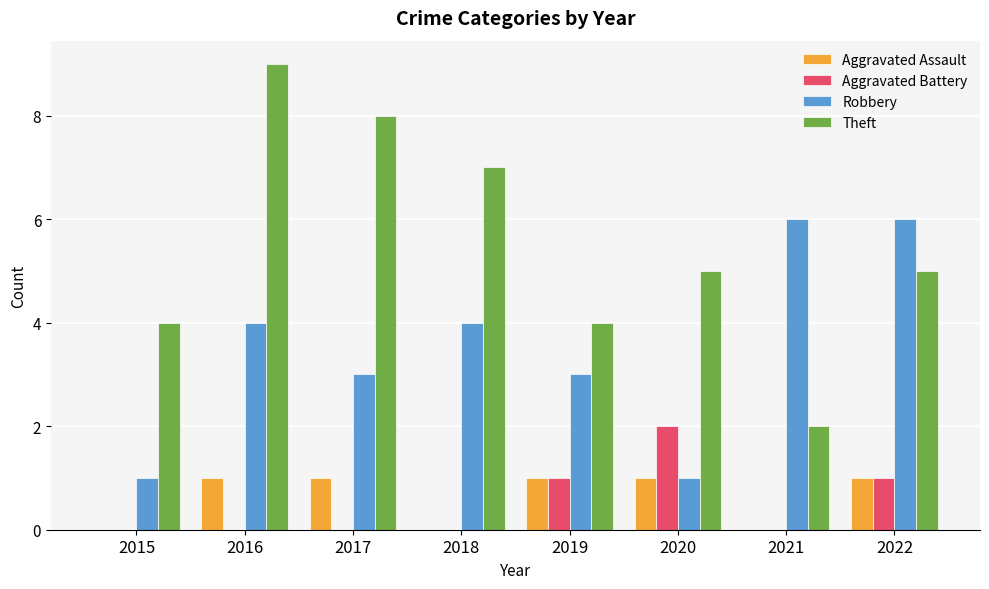

At which category is the sum across all series the highest?

2016